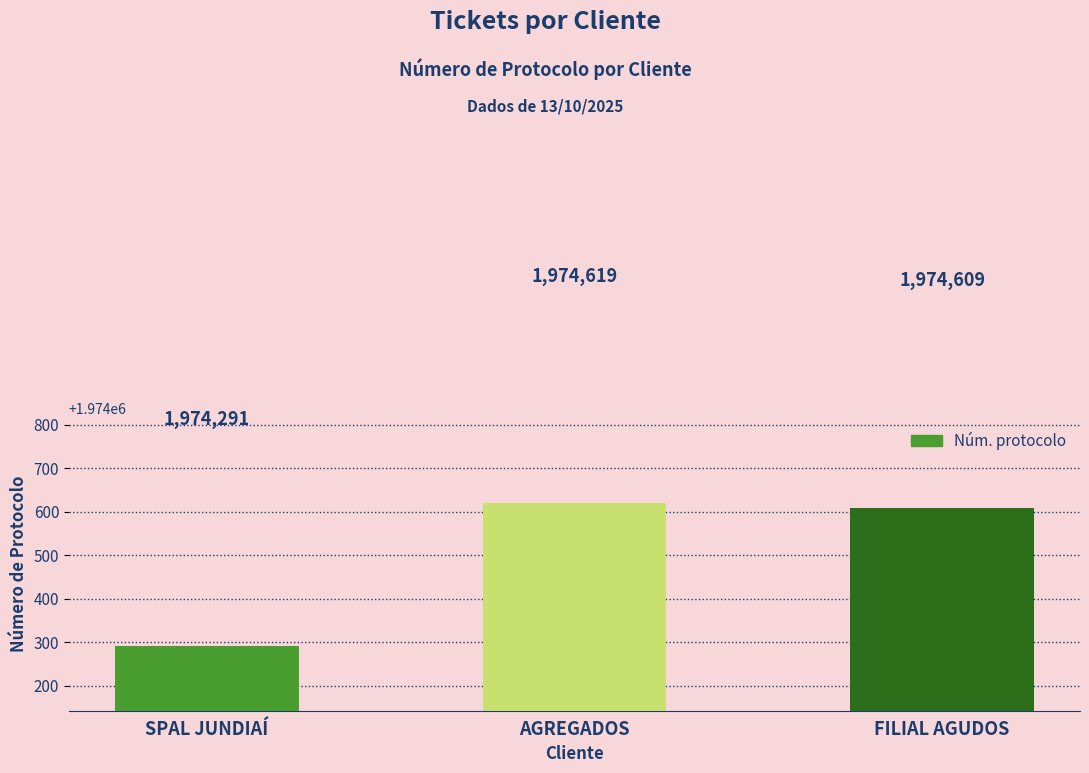

What is the label of the 2nd bar from the left?

AGREGADOS